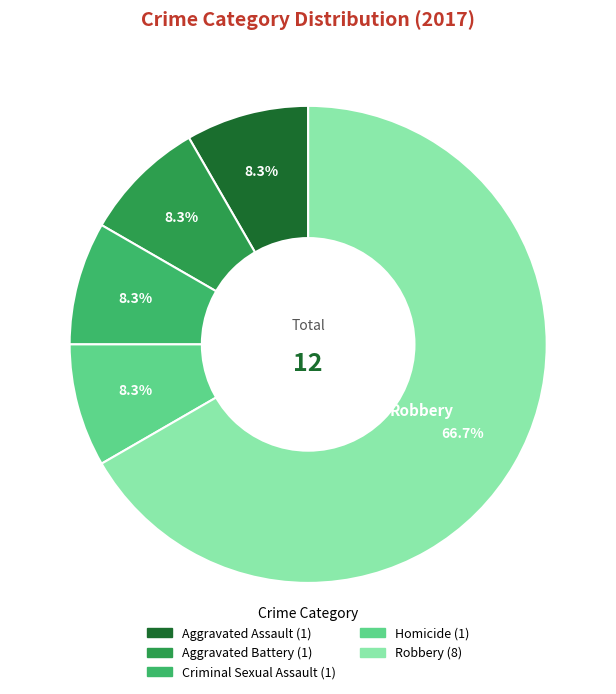

What percentage is the Criminal Sexual Assault slice, to the nearest percent?

8%